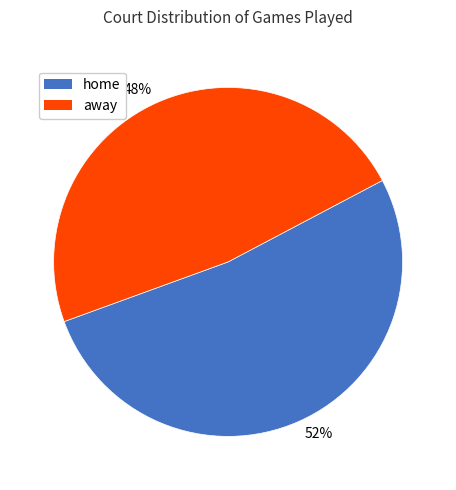

To the nearest percent, what portion does 52% represent?

52%